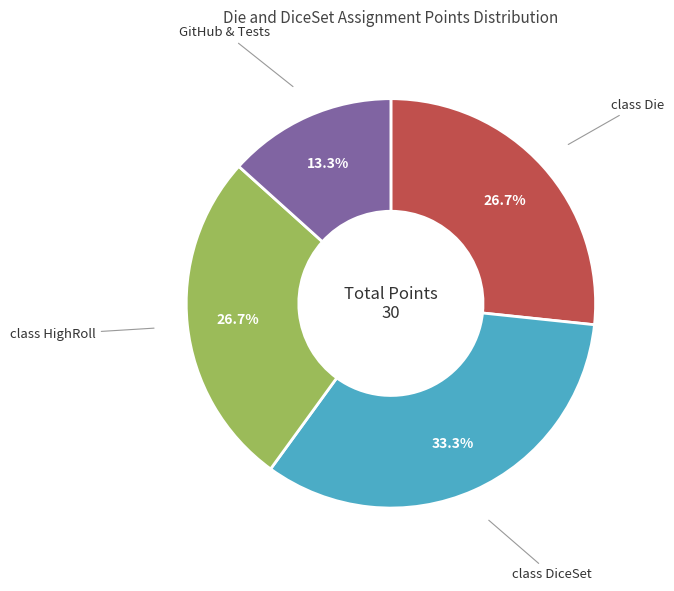

How many slices are in this pie chart?

4